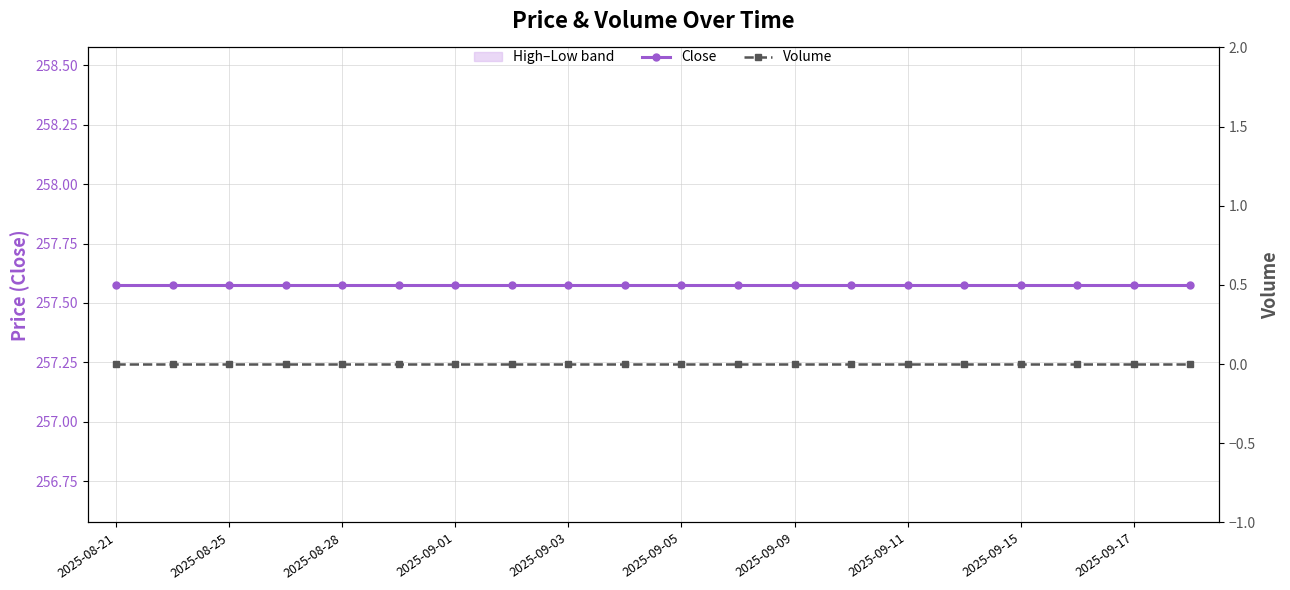

What is the sum of all Close values?

5151.5